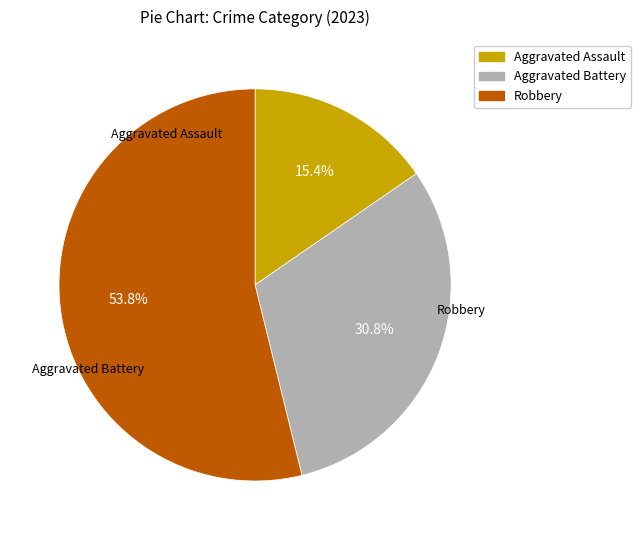

How many segments does this pie chart have?

3